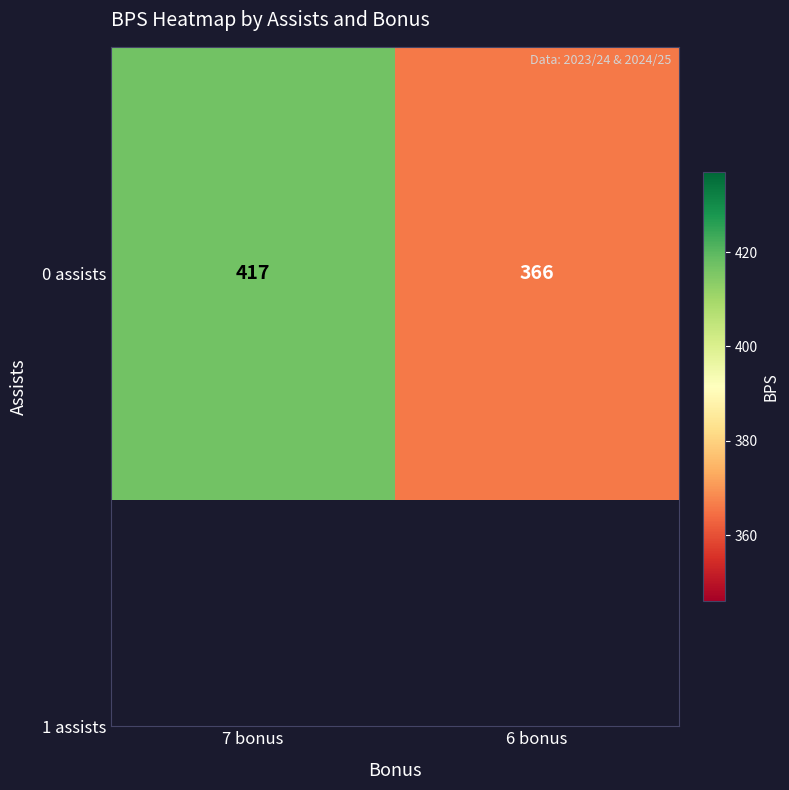

Rank the categories by value from highest to lowest.

7 bonus, 6 bonus